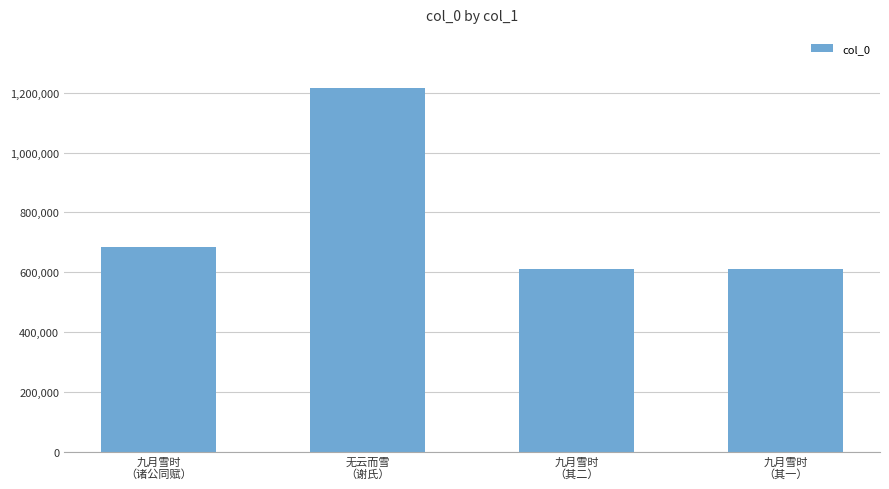

Which has a higher value, 九月雪时
（诸公同赋） or 九月雪时
（其一）?

九月雪时
（诸公同赋）